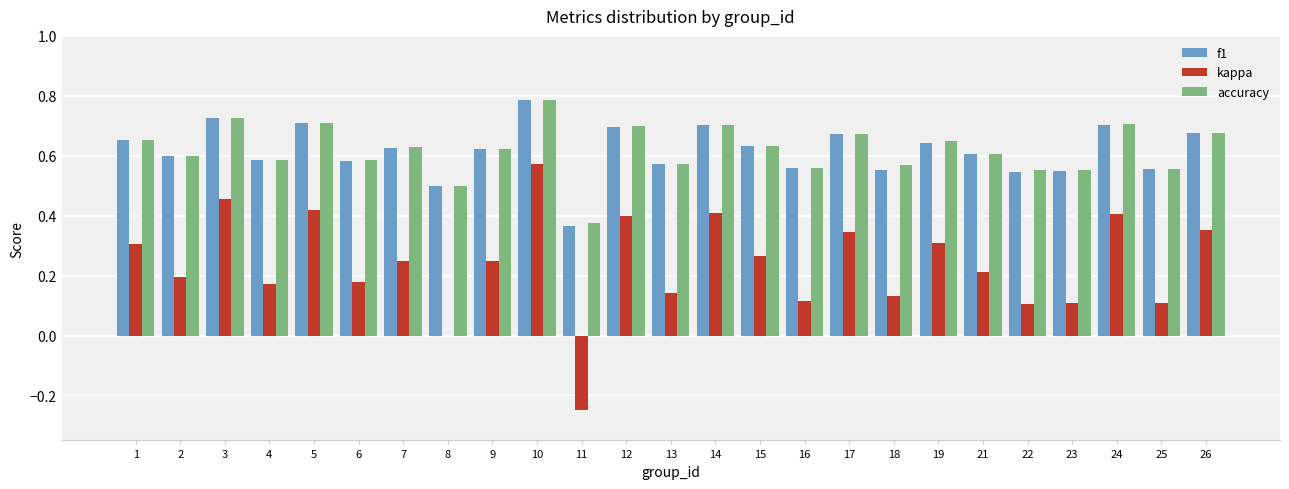

What is the total value across all series at 12?

1.8